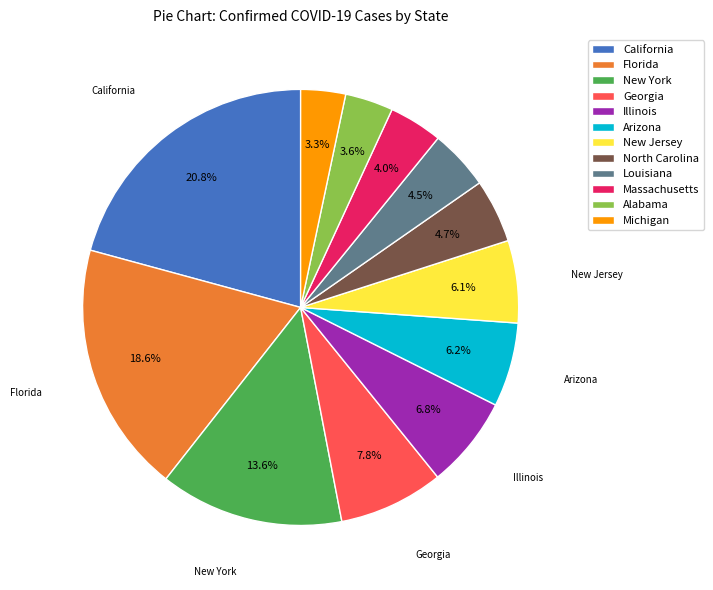

To the nearest percent, what is the difference between the Arizona and New York slice percentages?

7%